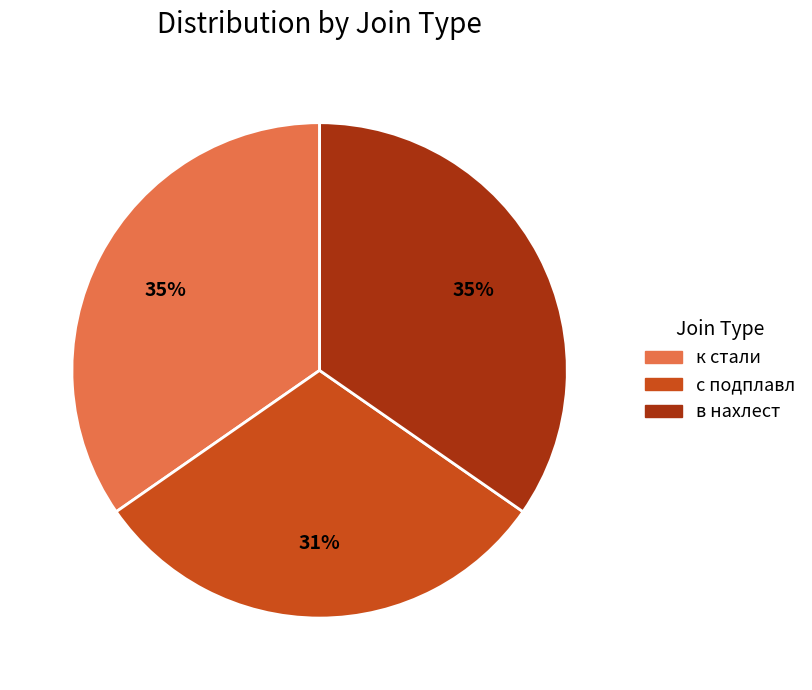

Combined, do с подплавл and в нахлест account for over 50%?

Yes